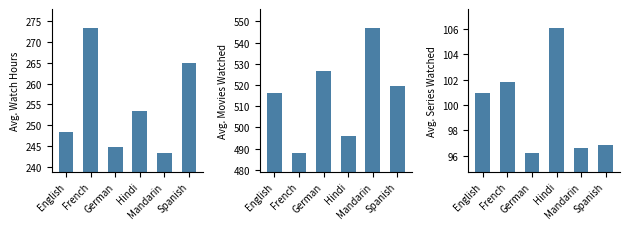

Which category has the lowest value in the Avg. Movies Watched series?

French